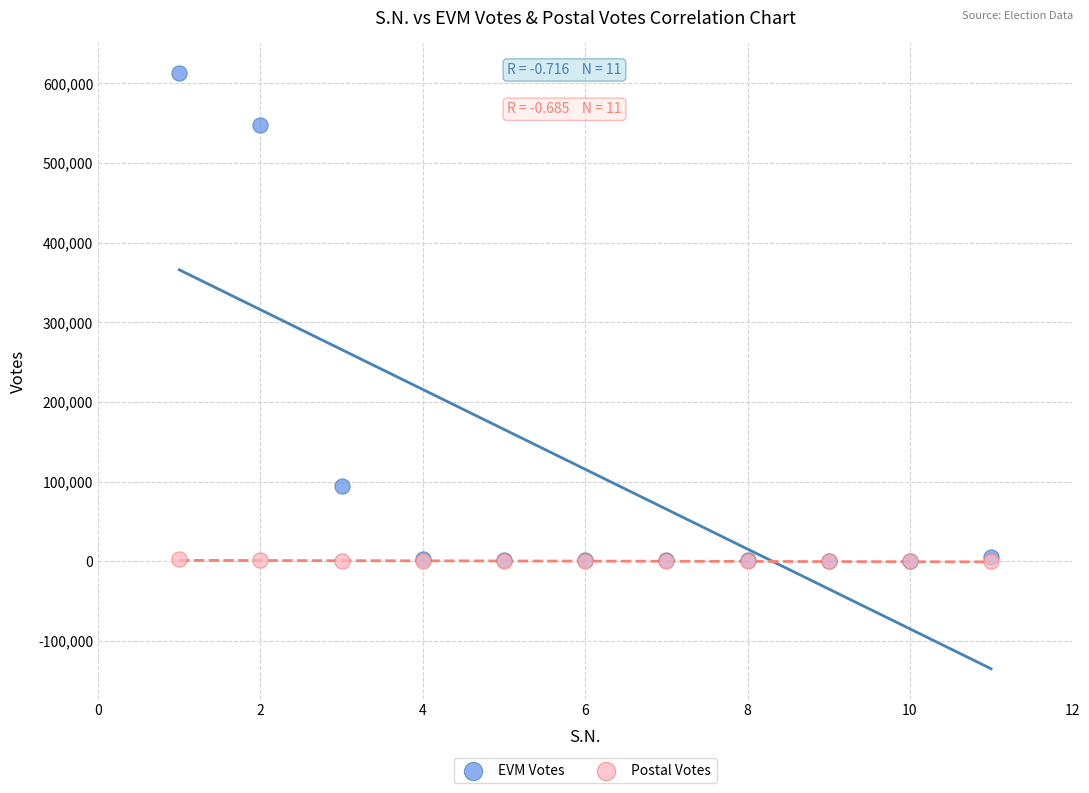

Across all series, what Y value is closest to 306459?

94595